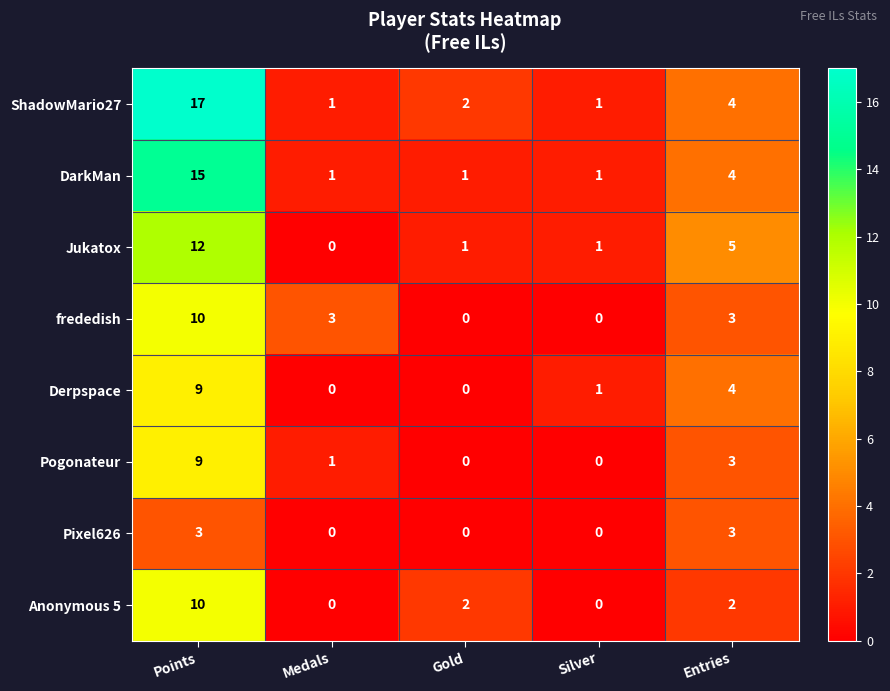

At which label is Pogonateur closest to 4?

Entries